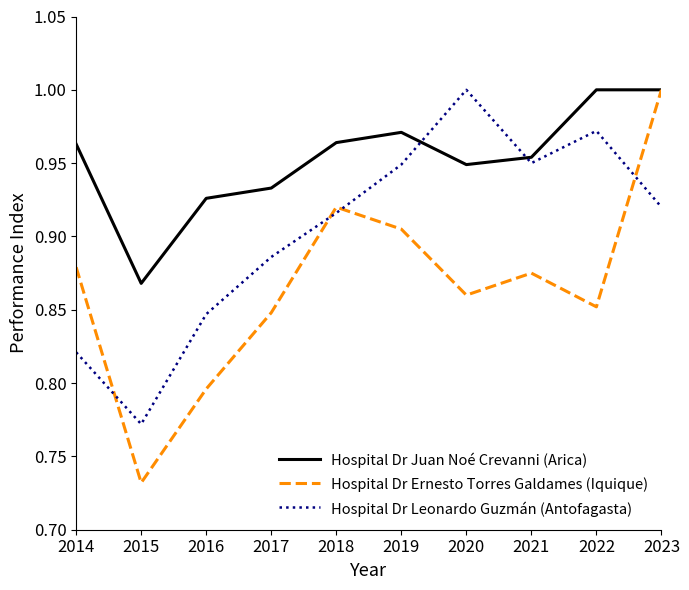

The value of Hospital Dr Juan Noé Crevanni (Arica) at 2020 is 0.2. True or false?

False